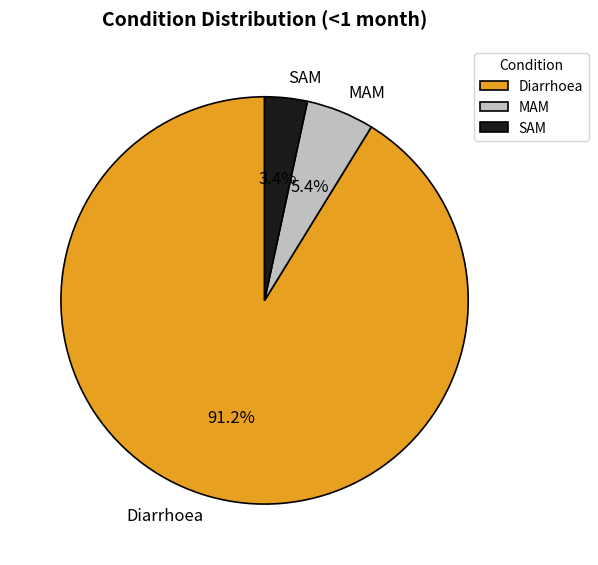

What percentage is the Diarrhoea slice, to the nearest percent?

91%